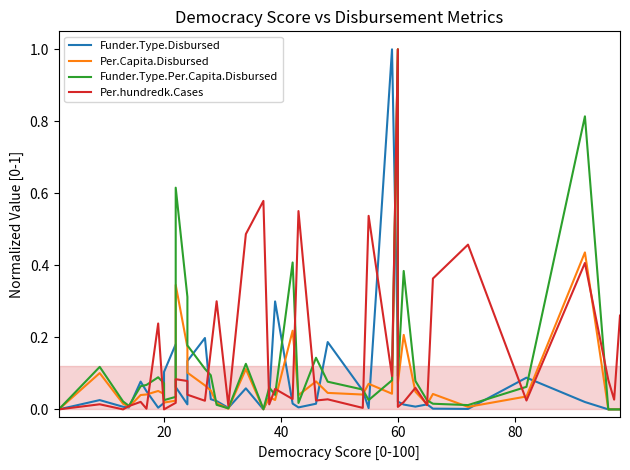

List the series in order of their overall mean, highest first.

Per.hundredk.Cases, Funder.Type.Per.Capita.Disbursed, Per.Capita.Disbursed, Funder.Type.Disbursed